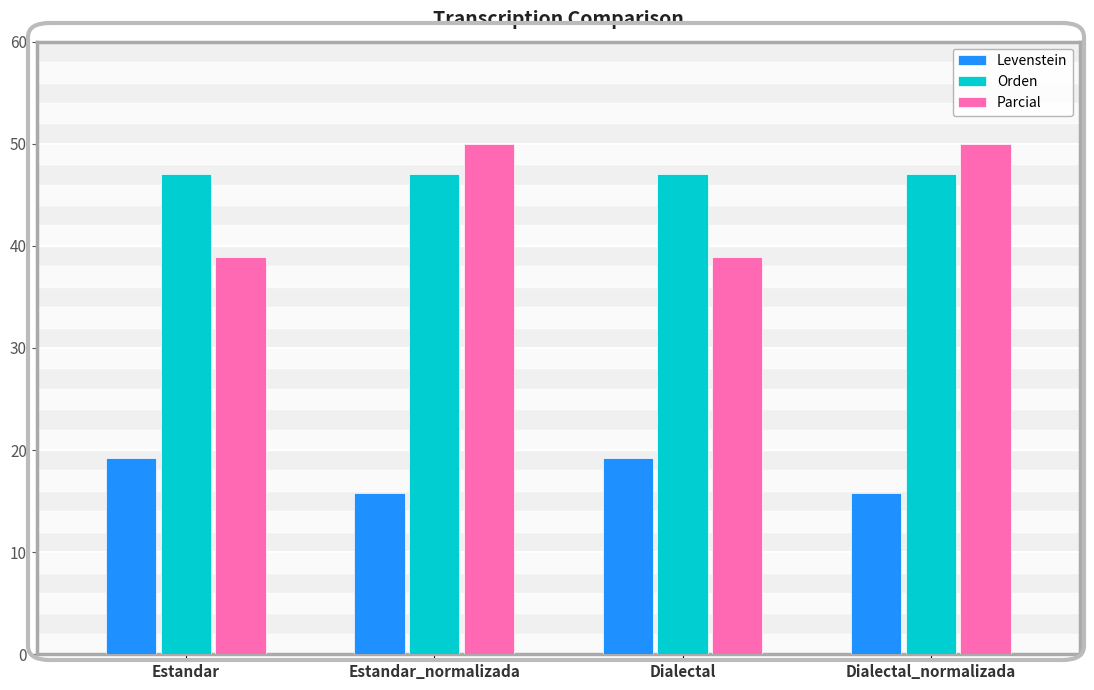

What are all the series names shown in the legend?

Levenstein, Orden, Parcial